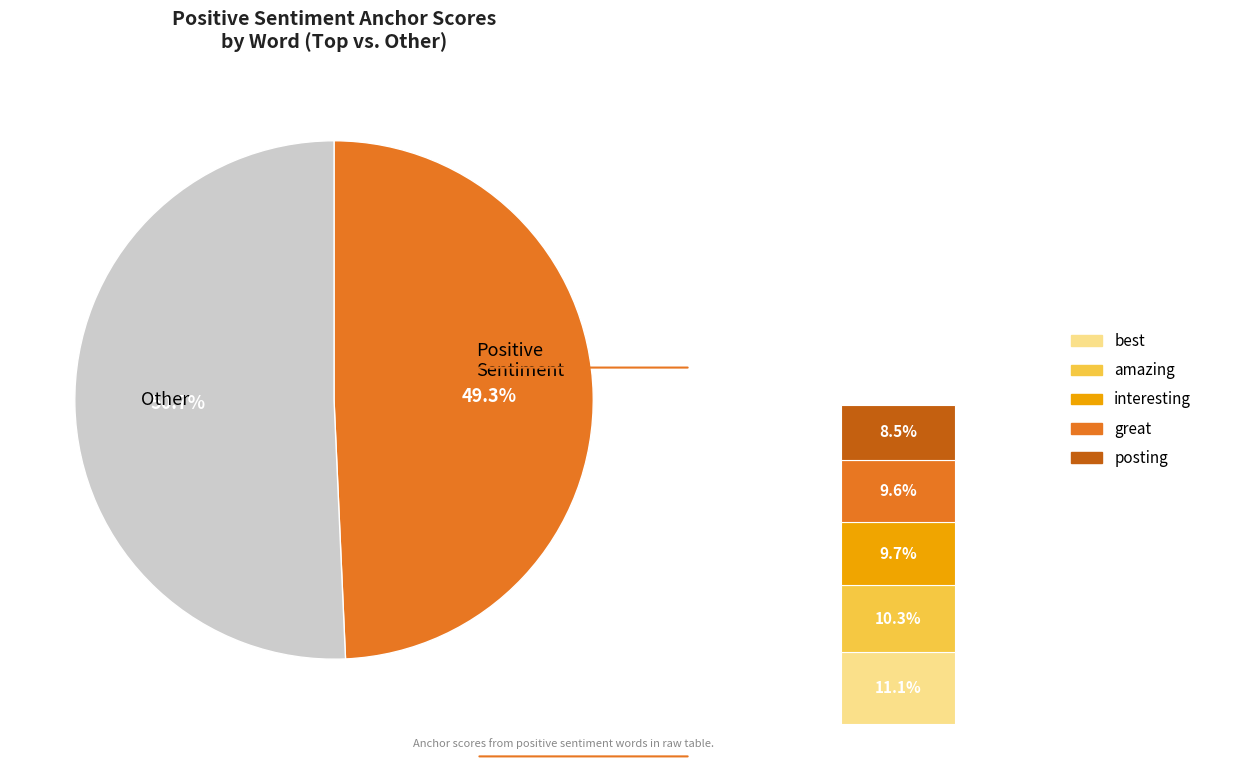

Does recommended represent more than half of the total?

No